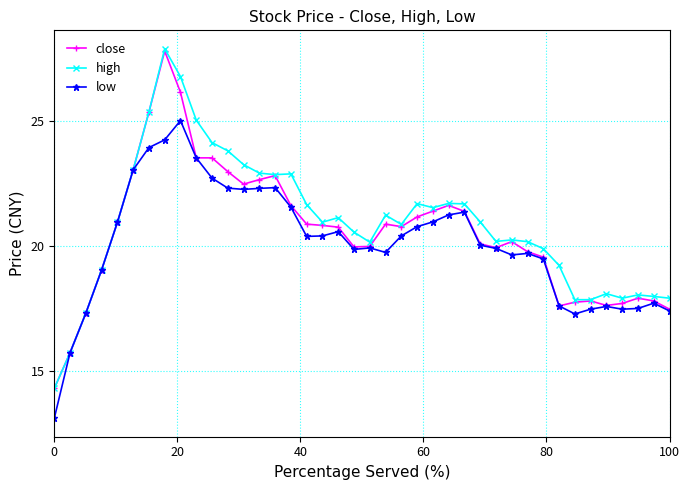

True or false: close has more than 0 interior local peaks.

True